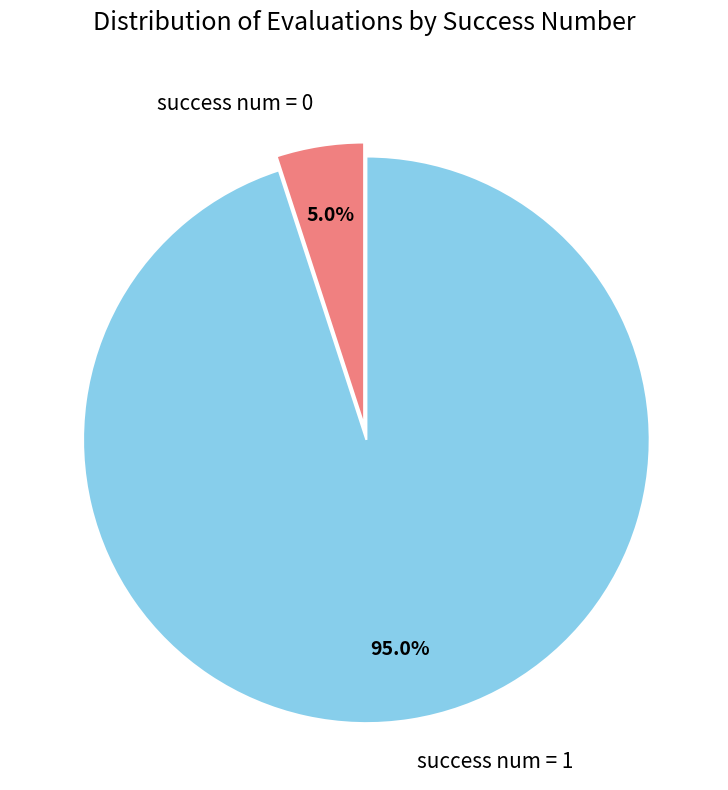

To the nearest percent, what portion does success num = 0 represent?

5%